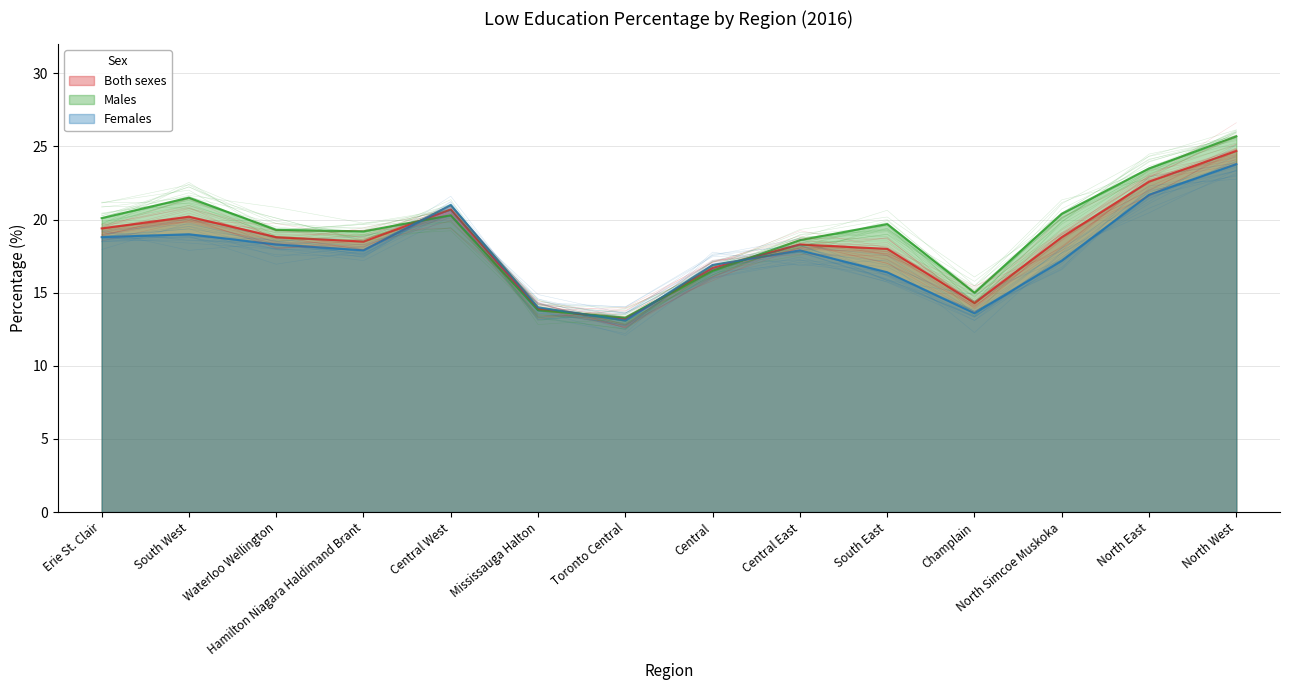

Where is the first local maximum for Both sexes?

South West